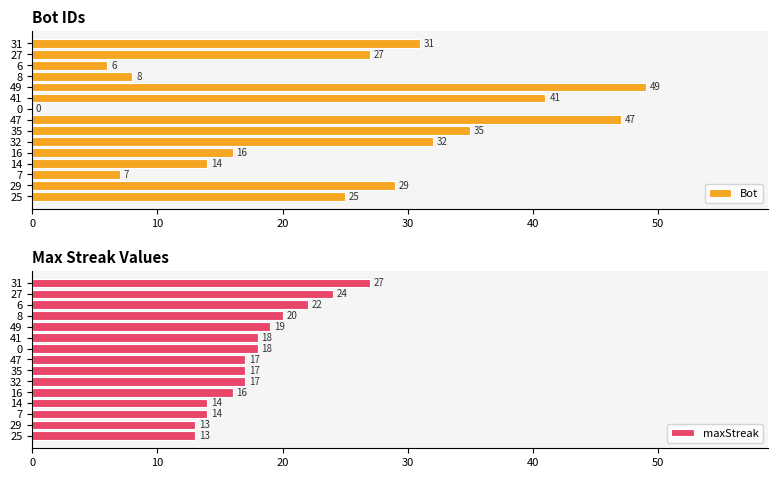

The Bot series shows 18 at 41. True or false?

False